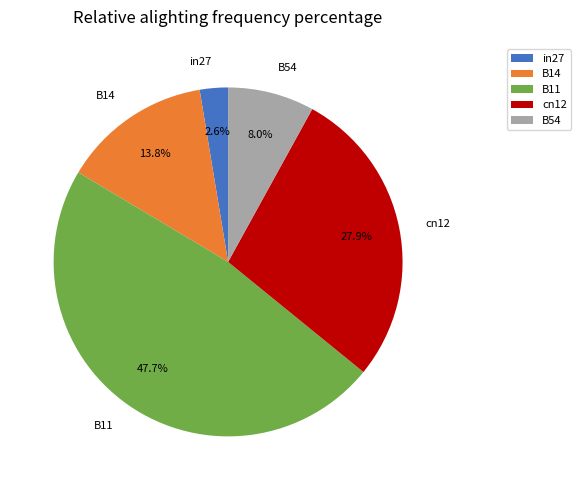

To the nearest percent, what is the combined percentage of B54 and in27?

11%